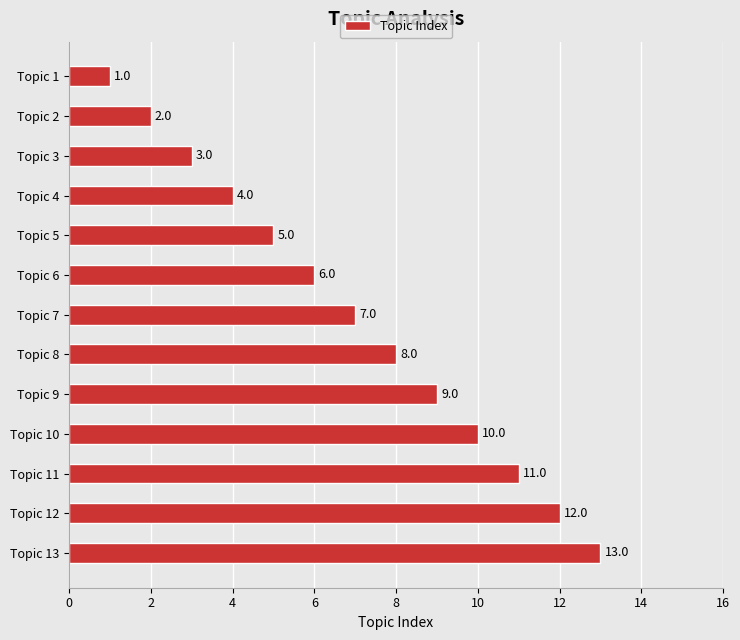

How many values are below 7?

6